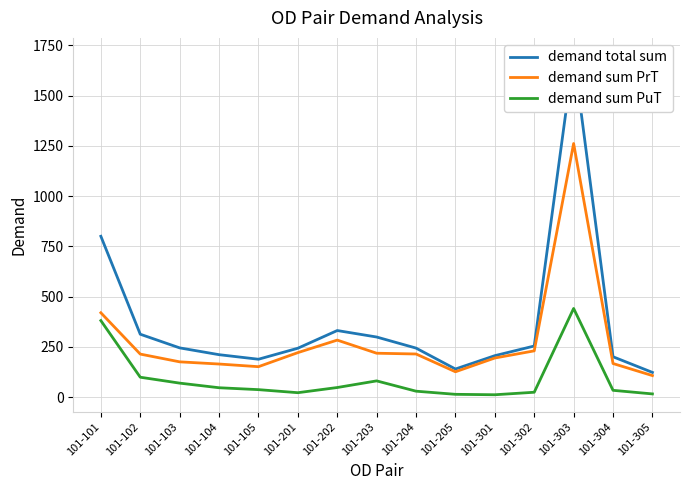

True or false: demand sum PuT has a value of 60.7 at 101-105.

False